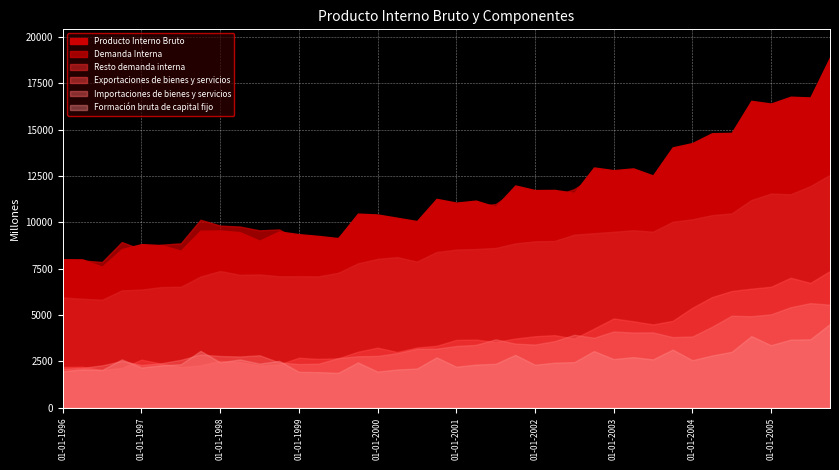

What position from the right is 01-04-1997?

35